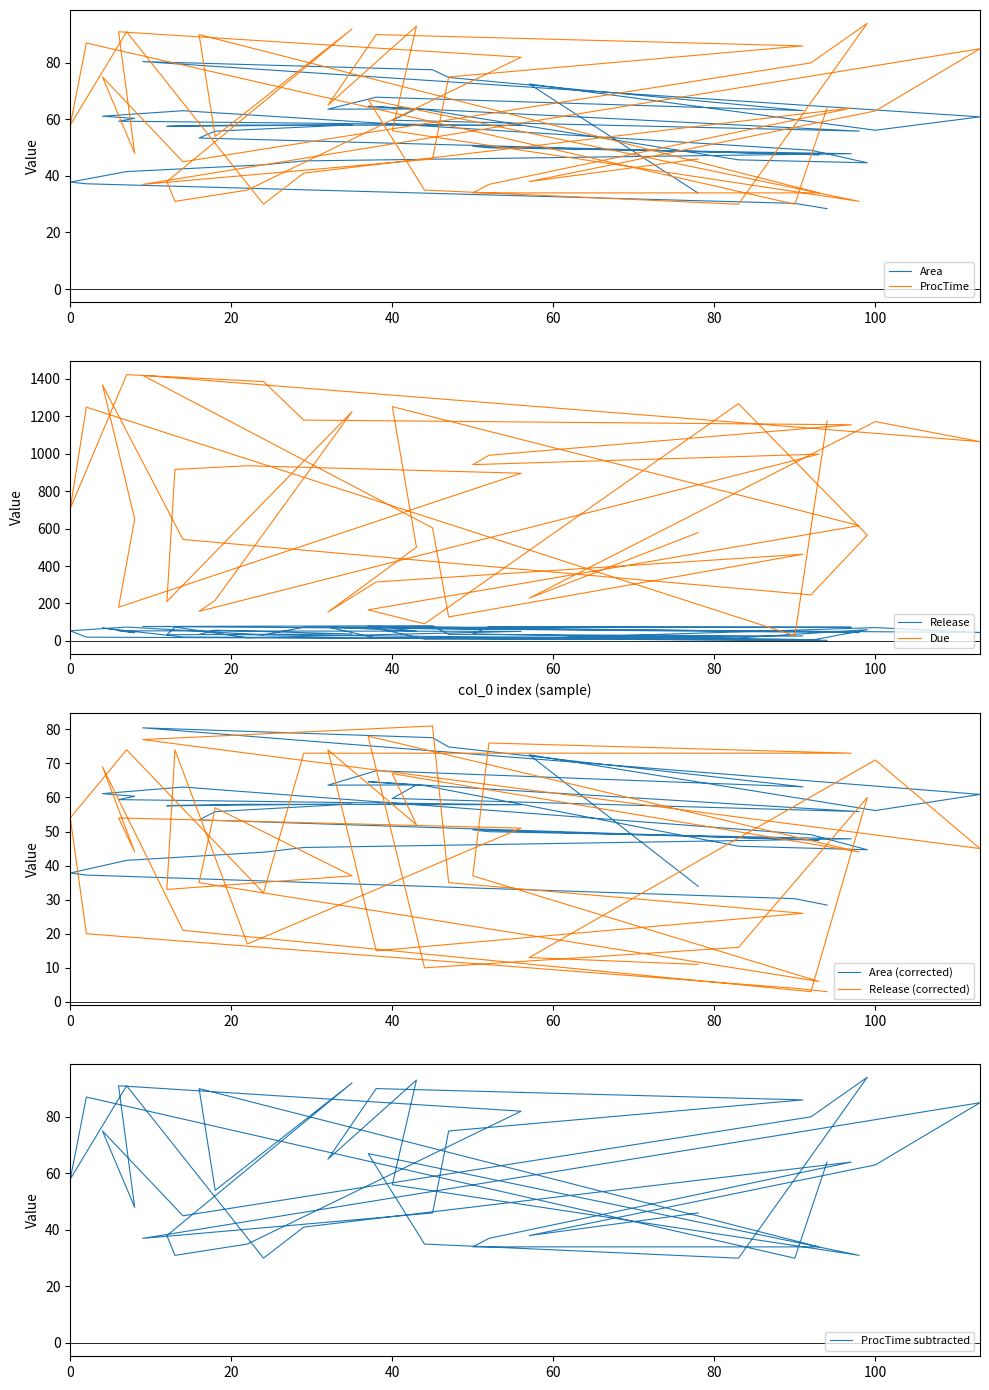

True or false: Release has a value of 11.0 at 78.

True